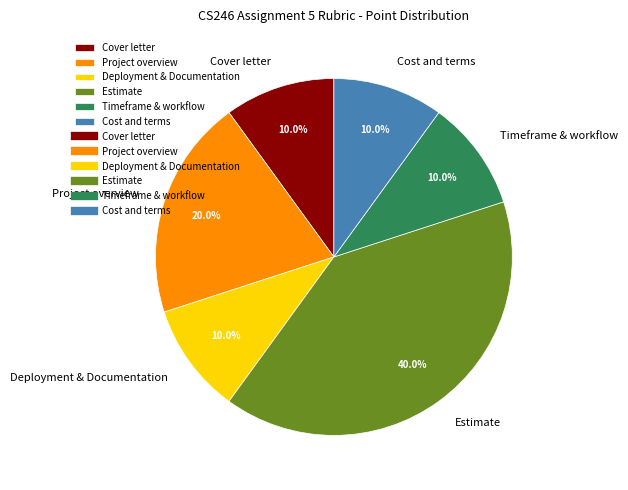

How many segments does this pie chart have?

6